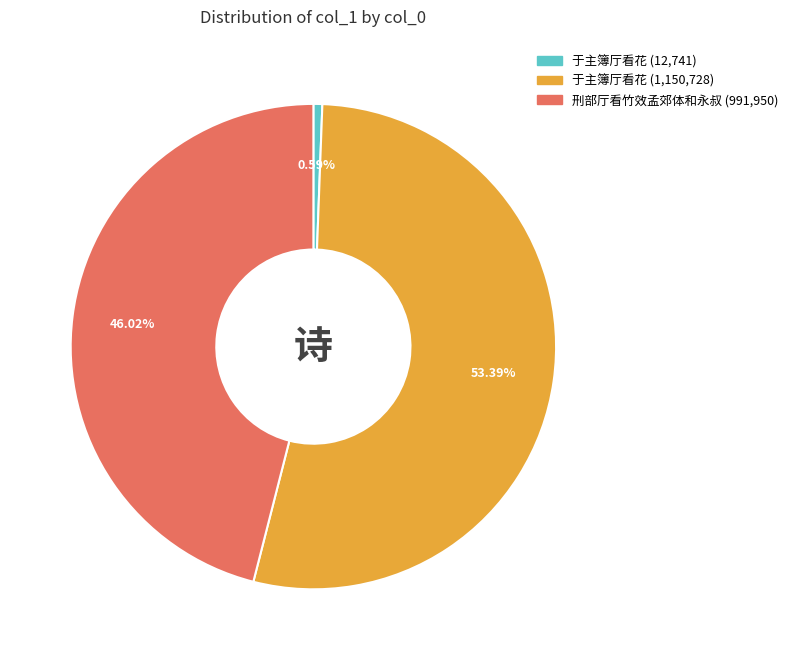

Does any single category account for the majority?

Yes